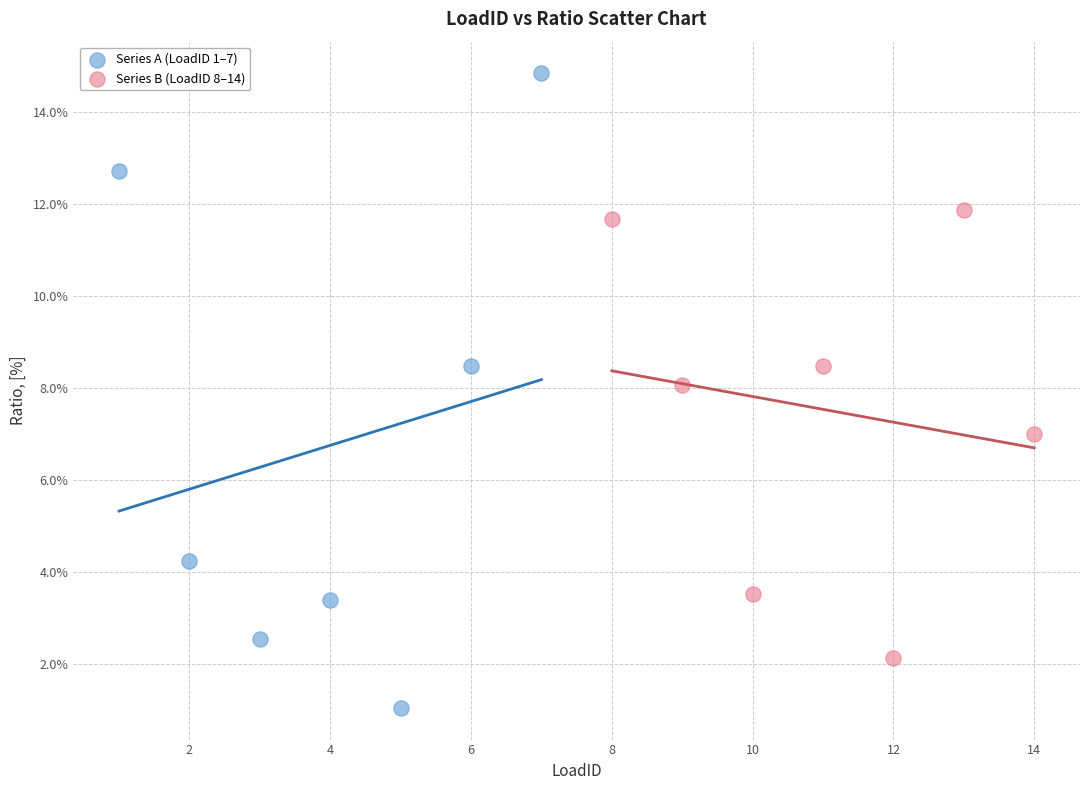

Which series has the widest spread of Y values?

Series A (LoadID 1–7)